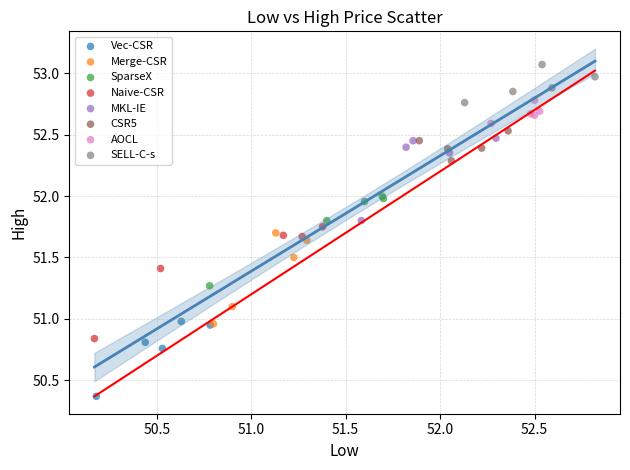

Which series contains the lowest Y value?

Vec-CSR